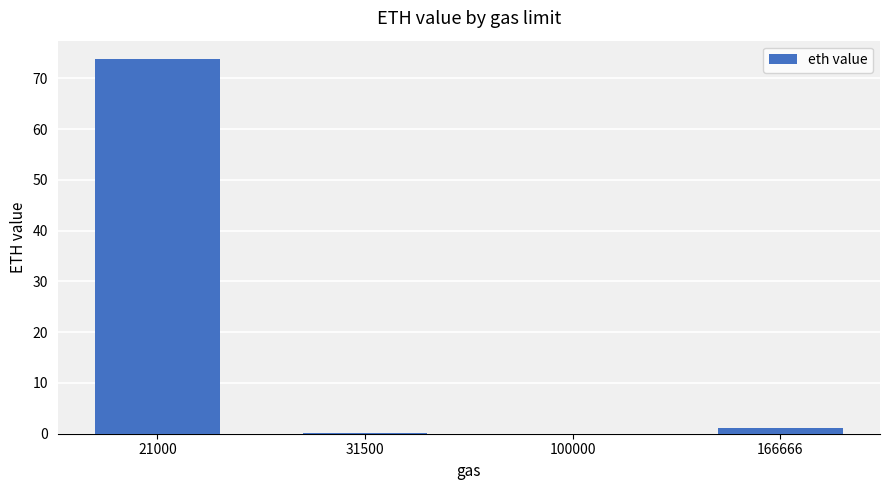

At which category does the chart reach its peak across all series?

21000